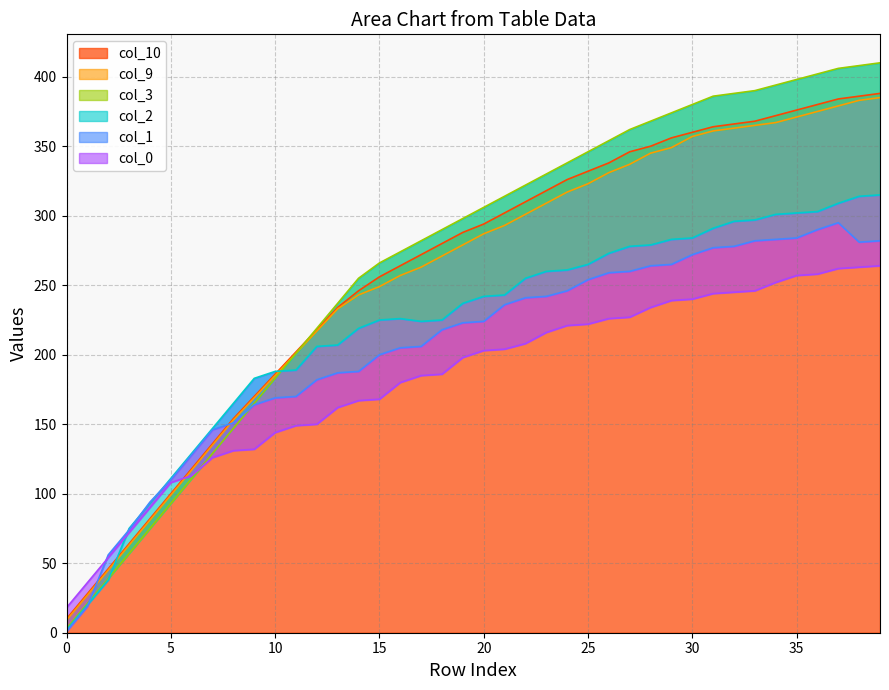

Is it true that col_10 equals 154 at 8?

True